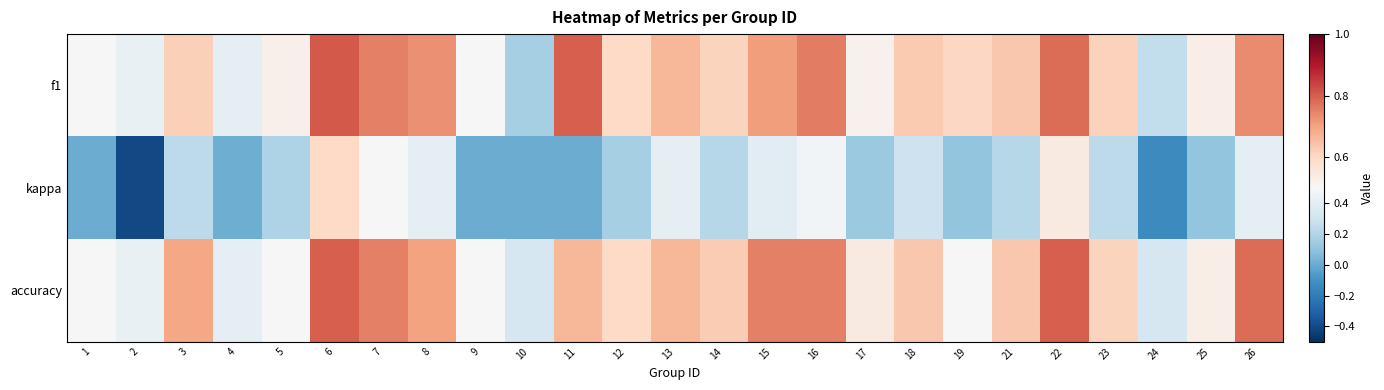

What is the total value across all series at 21?

1.5